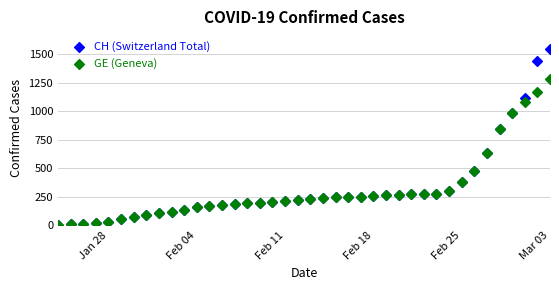

Which series reaches the maximum Y coordinate?

CH (Switzerland Total)